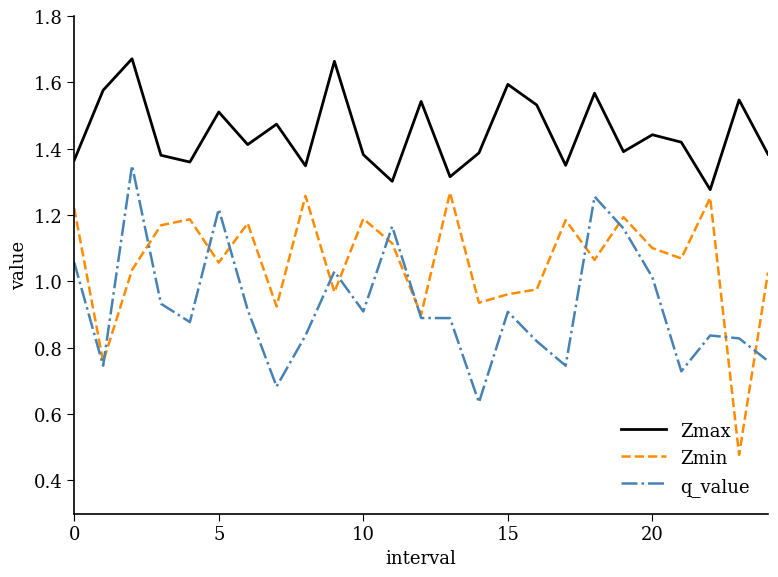

Which series has the largest total across all categories?

Zmax